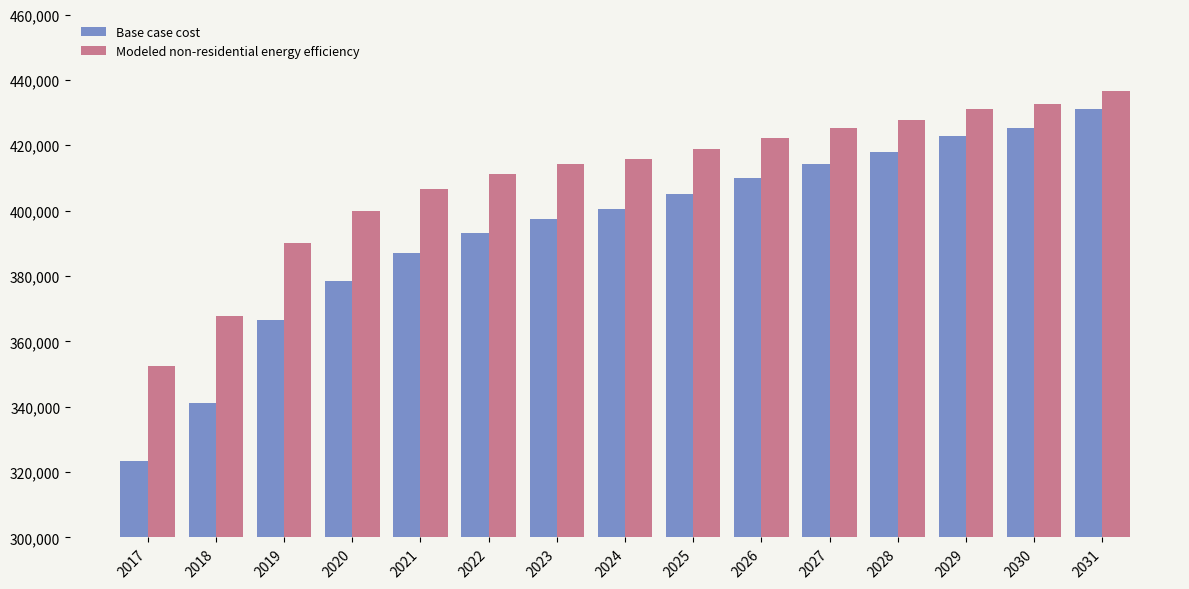

Reading left to right, extract all data points from this chart.

Base case cost: 2017=323272.0	2018=341217.9	2019=366589.8	2020=378347.4	2021=387011.0	2022=393199.2	2023=397531.0	2024=400625.2	2025=404956.9	2026=409907.5	2027=414239.3	2028=417952.3	2029=422902.9	2030=425378.2	2031=430947.6
Modeled non-residential energy efficiency: 2017=352519.9	2018=367903.4	2019=390236.4	2020=399916.6	2021=406744.1	2022=411294.7	2023=414144.3	2024=415868.6	2025=418773.0	2026=422280.5	2027=425237.4	2028=427643.1	2029=431226.4	2030=432527.9	2031=436735.4